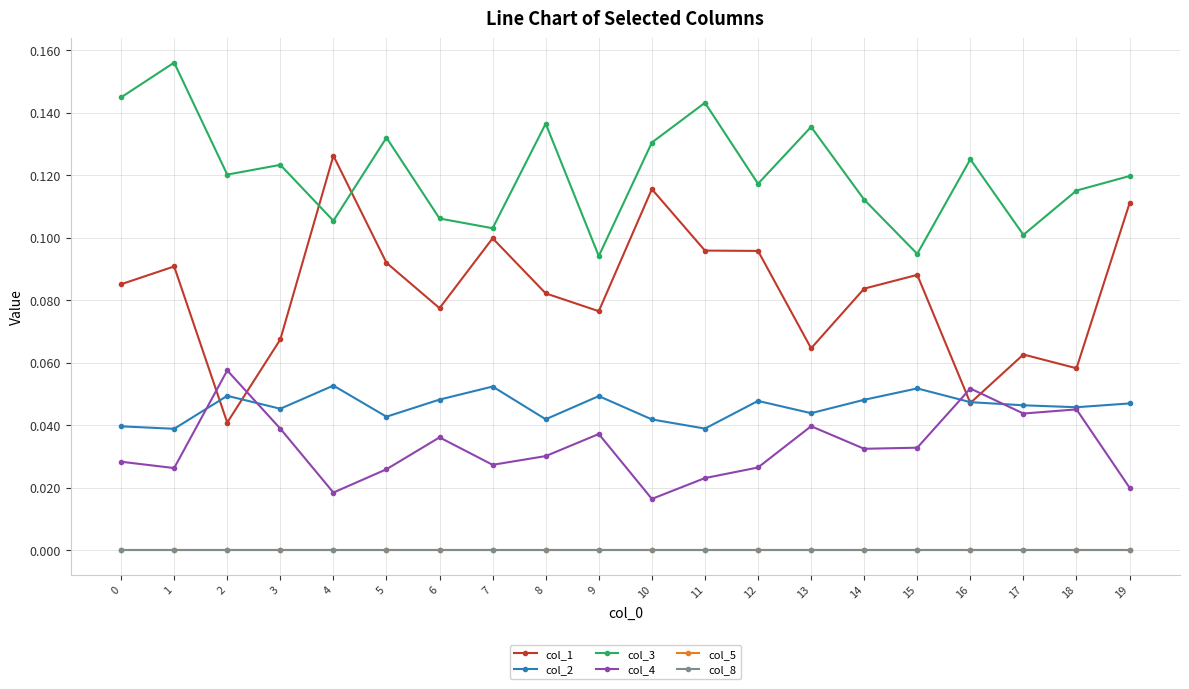

Reading left to right, list all the values displayed in this chart.

col_1: 0.1	0.1	0.0	0.1	0.1	0.1	0.1	0.1	0.1	0.1	0.1	0.1	0.1	0.1	0.1	0.1	0.0	0.1	0.1	0.1
col_2: 0.0	0.0	0.0	0.0	0.1	0.0	0.0	0.1	0.0	0.0	0.0	0.0	0.0	0.0	0.0	0.1	0.0	0.0	0.0	0.0
col_3: 0.1	0.2	0.1	0.1	0.1	0.1	0.1	0.1	0.1	0.1	0.1	0.1	0.1	0.1	0.1	0.1	0.1	0.1	0.1	0.1
col_4: 0.0	0.0	0.1	0.0	0.0	0.0	0.0	0.0	0.0	0.0	0.0	0.0	0.0	0.0	0.0	0.0	0.1	0.0	0.0	0.0
col_5: 0.0	0.0	0.0	0.0	0.0	0.0	0.0	0.0	0.0	0.0	0.0	0.0	0.0	0.0	0.0	0.0	0.0	0.0	0.0	0.0
col_8: 0.0	0.0	0.0	0.0	0.0	0.0	0.0	0.0	0.0	0.0	0.0	0.0	0.0	0.0	0.0	0.0	0.0	0.0	0.0	0.0